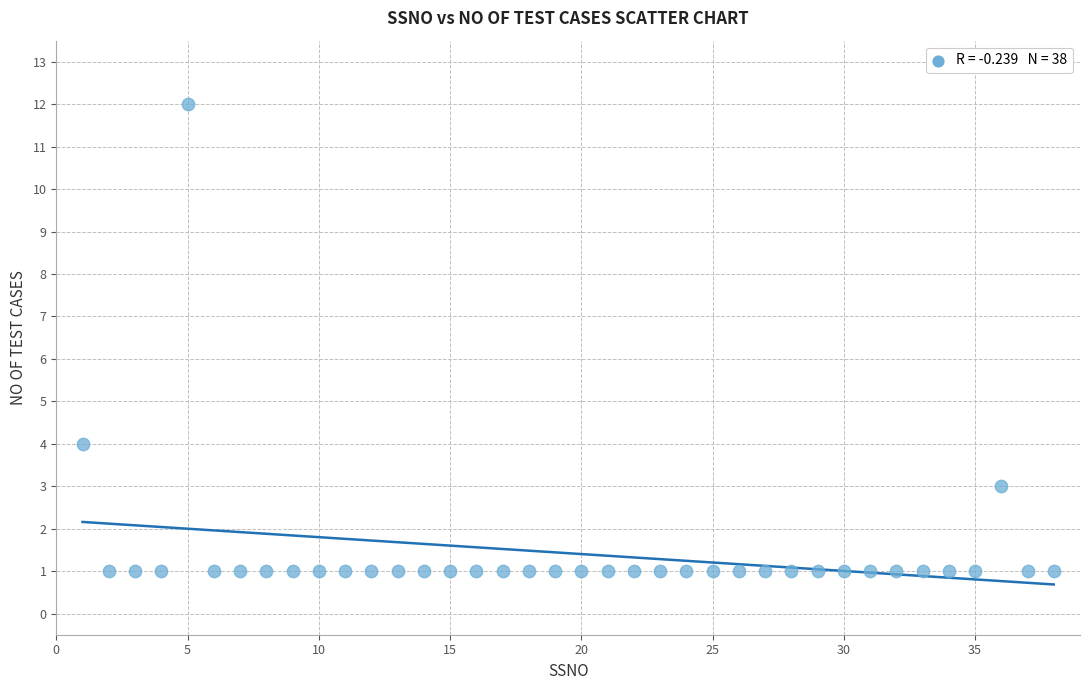

What Y value in the scatter plot is closest to 6?

4